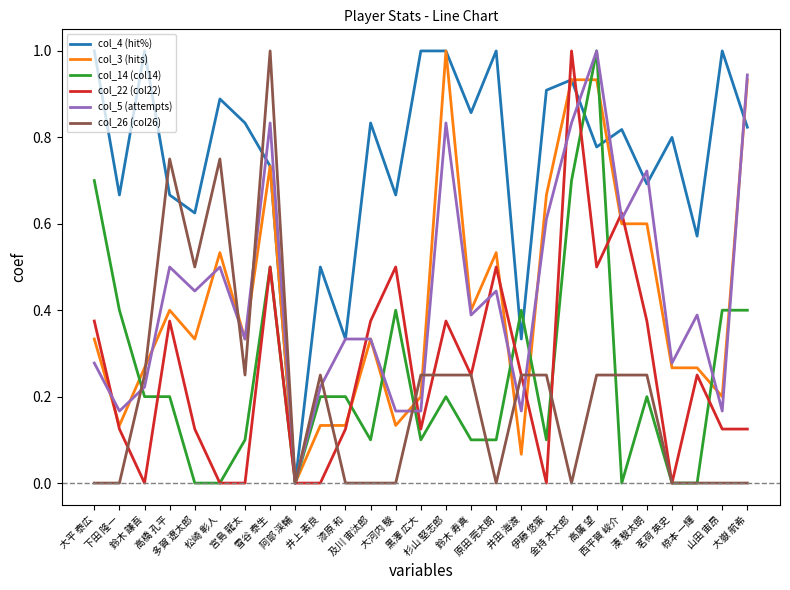

Between which two adjacent categories do col_26 (col26) and col_4 (hit%) first intersect?

鈴木 謙吾 and 高橋 孔平